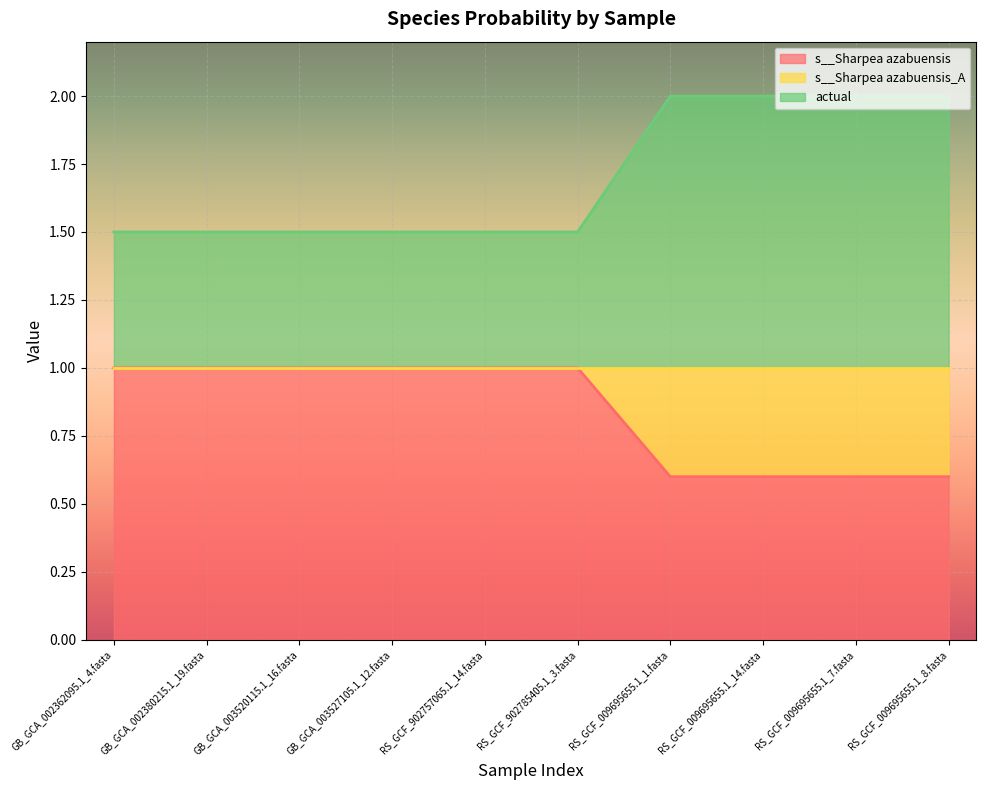

How many lines are shown in the chart?

2